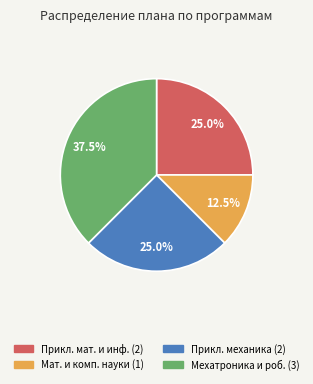

Is there any slice that represents more than half of the pie?

No